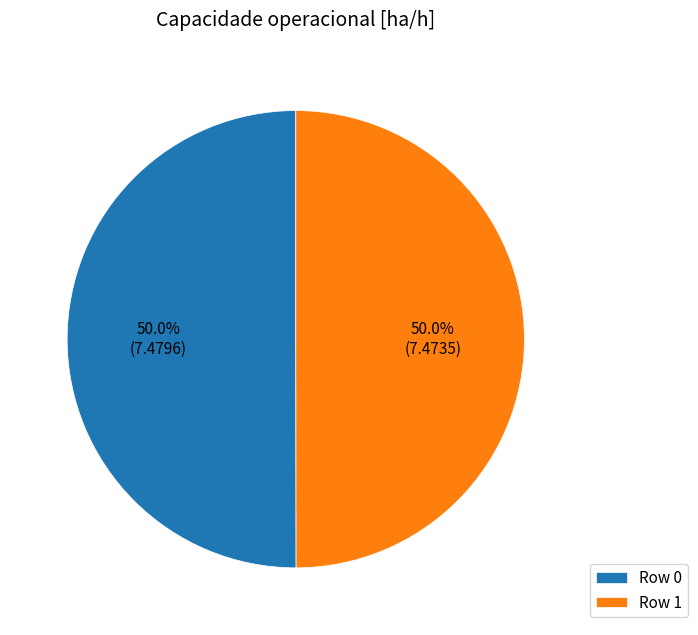

What portion of the pie excludes Row 0?

50.0%